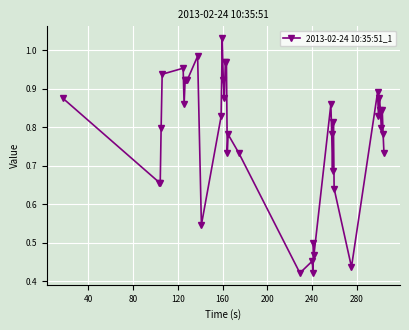

What is the sum of all values?

31.0